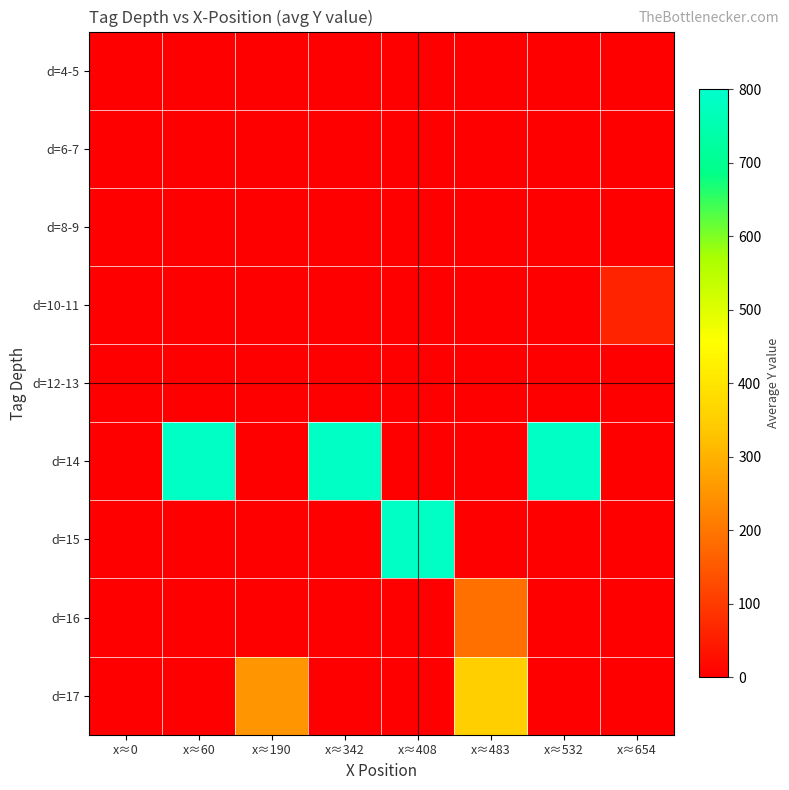

Which label corresponds to the smallest value in the chart?

x≈0